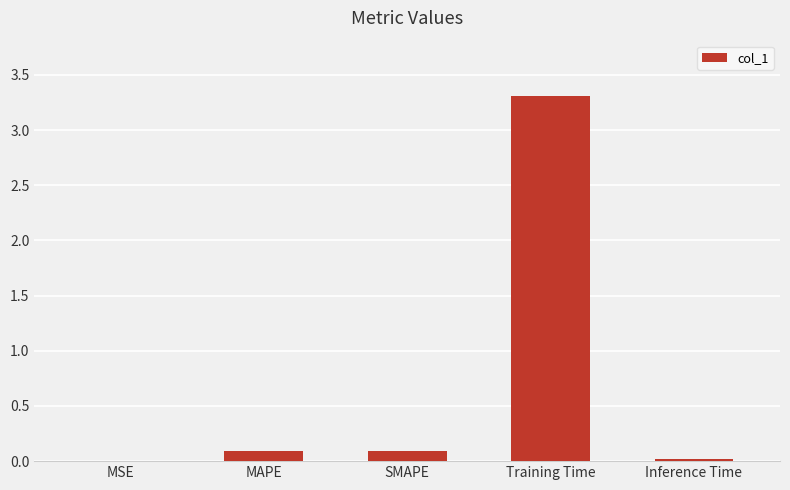

Are the bars grouped side by side (vs. stacked)?

No